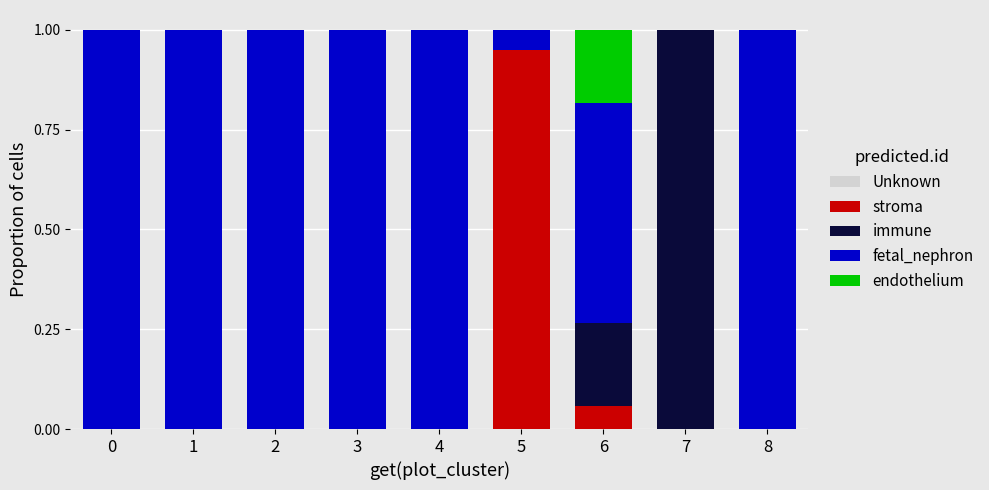

Is it true that stroma equals 0.0 at 7?

True